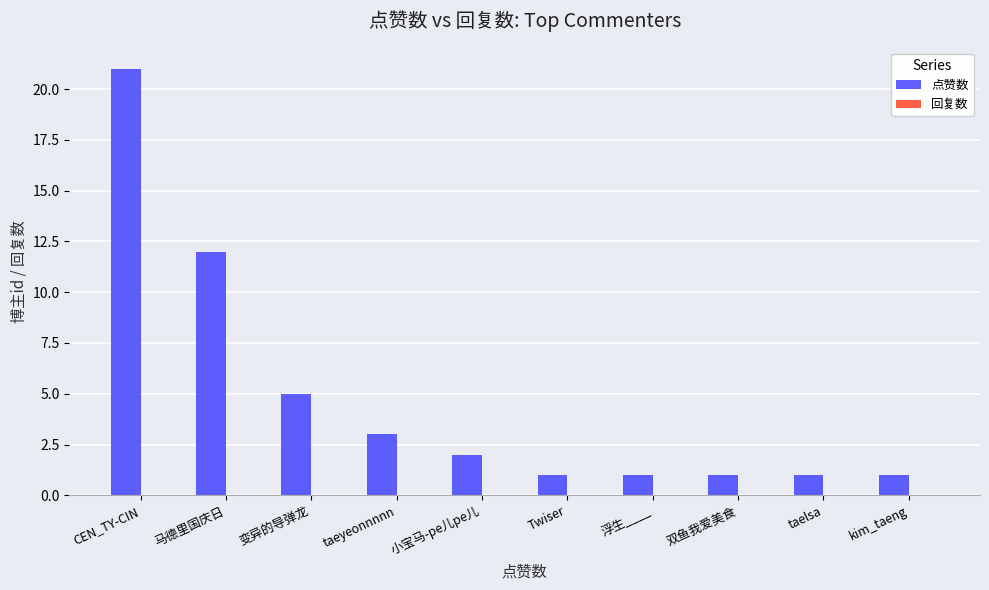

What is the label of the 3rd bar from the left?

变异的导弹龙